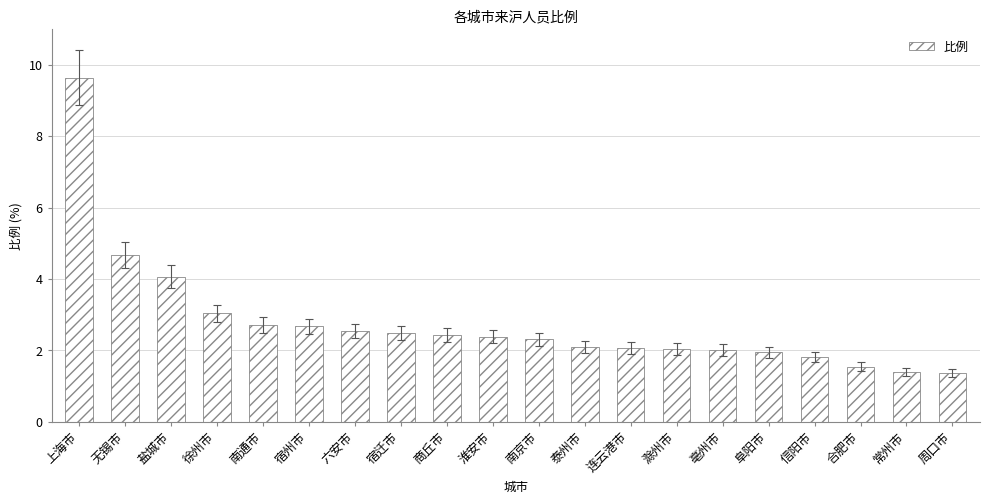

What is the label of the 18th bar from the left?

合肥市